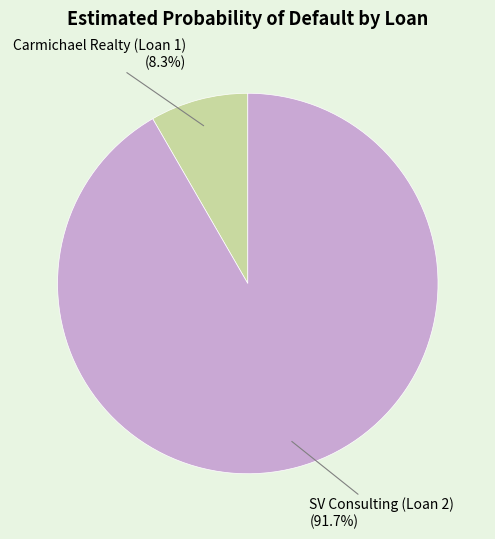

How many slices are in this pie chart?

2